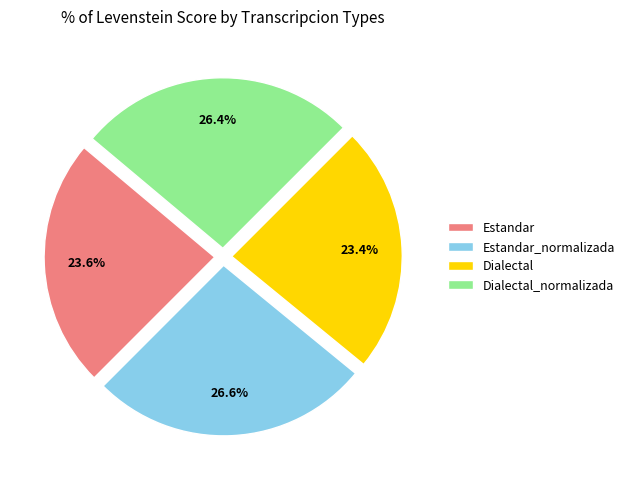

Approximately how many times larger is the value at Estandar_normalizada compared to Estandar?

1.1